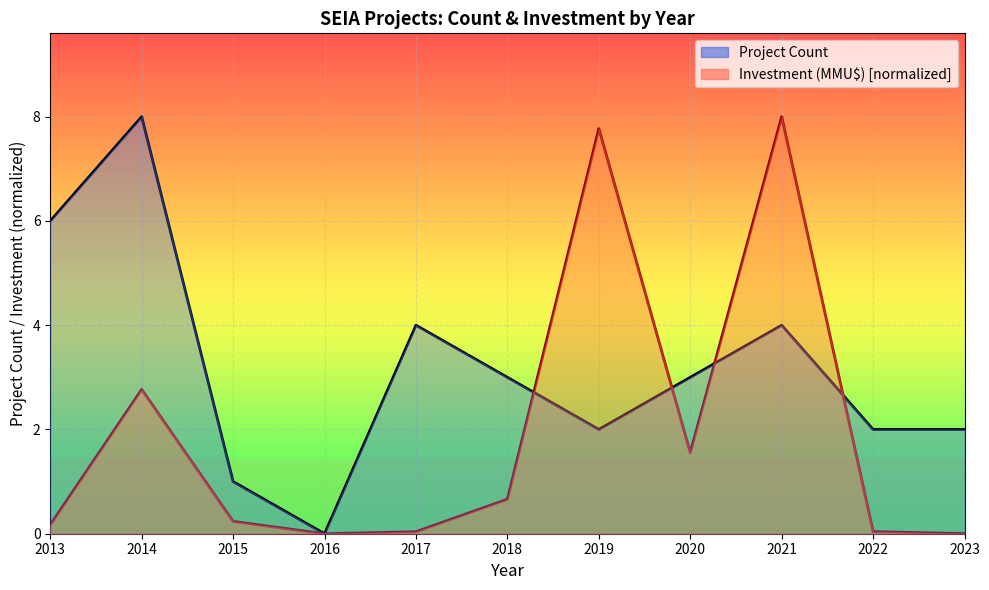

What is the approximate value of Investment (MMU$) [normalized] at 2020?

1.6